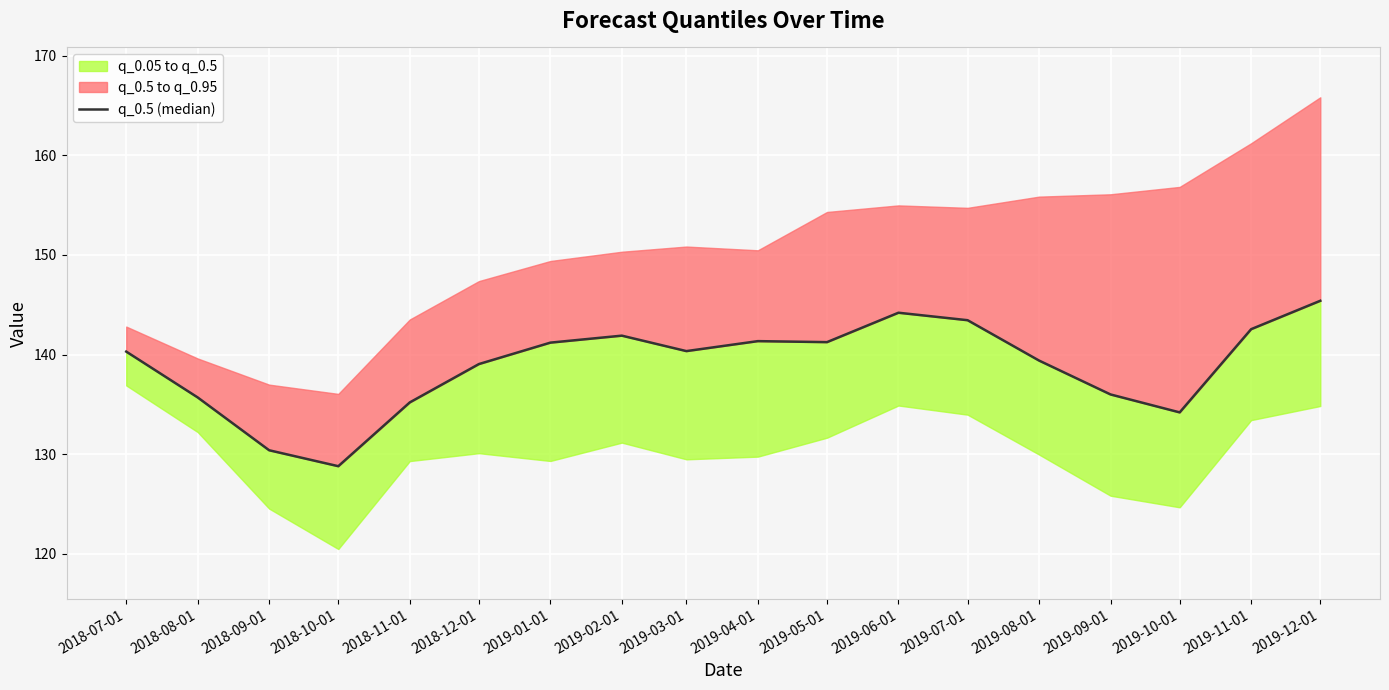

List the labels in order of value, largest first.

2019-12-01, 2019-06-01, 2019-07-01, 2019-11-01, 2019-02-01, 2019-04-01, 2019-05-01, 2019-01-01, 2019-03-01, 2018-07-01, 2019-08-01, 2018-12-01, 2019-09-01, 2018-08-01, 2018-11-01, 2019-10-01, 2018-09-01, 2018-10-01